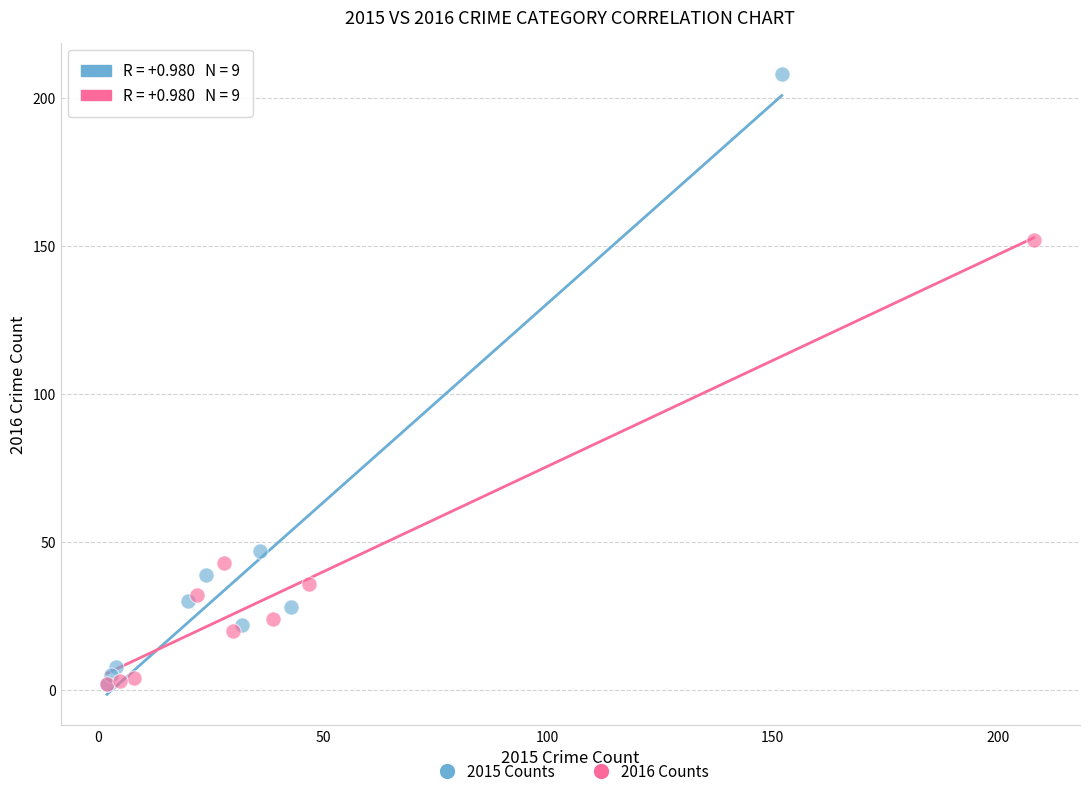

Which series has the widest spread of Y values?

2015 Counts